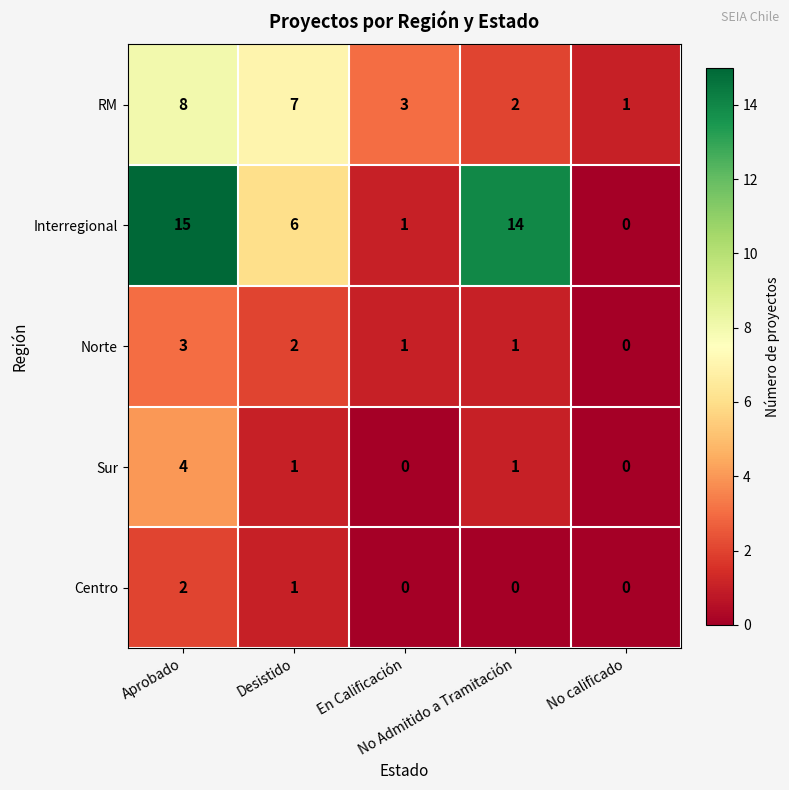

How many categories are shown in the chart?

5